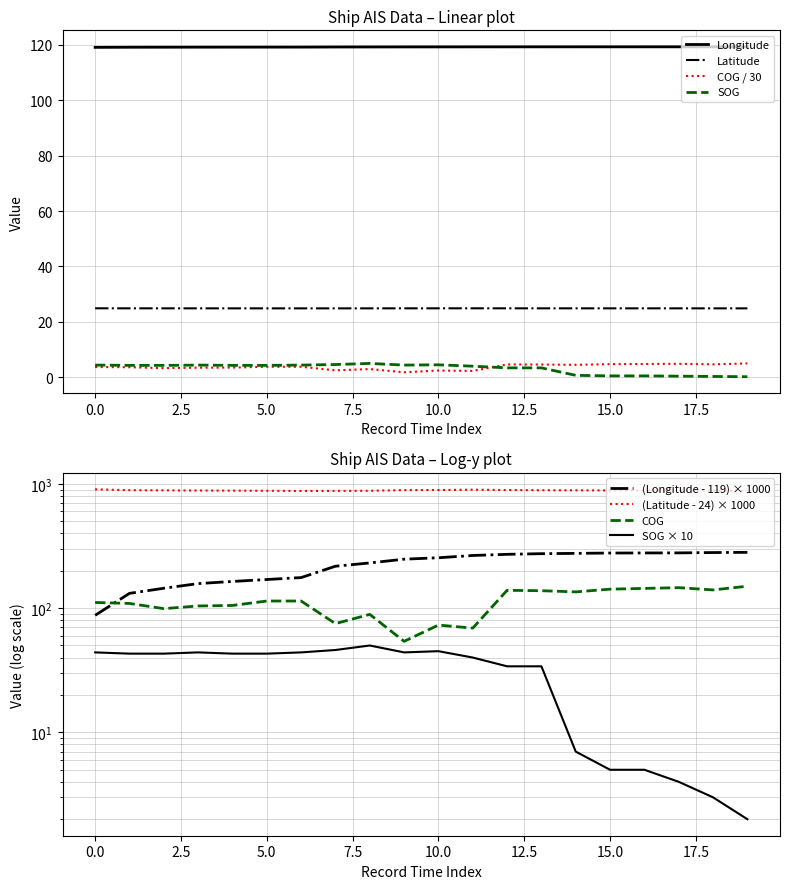

True or false: Latitude and COG / 30 intersect in this chart.

False